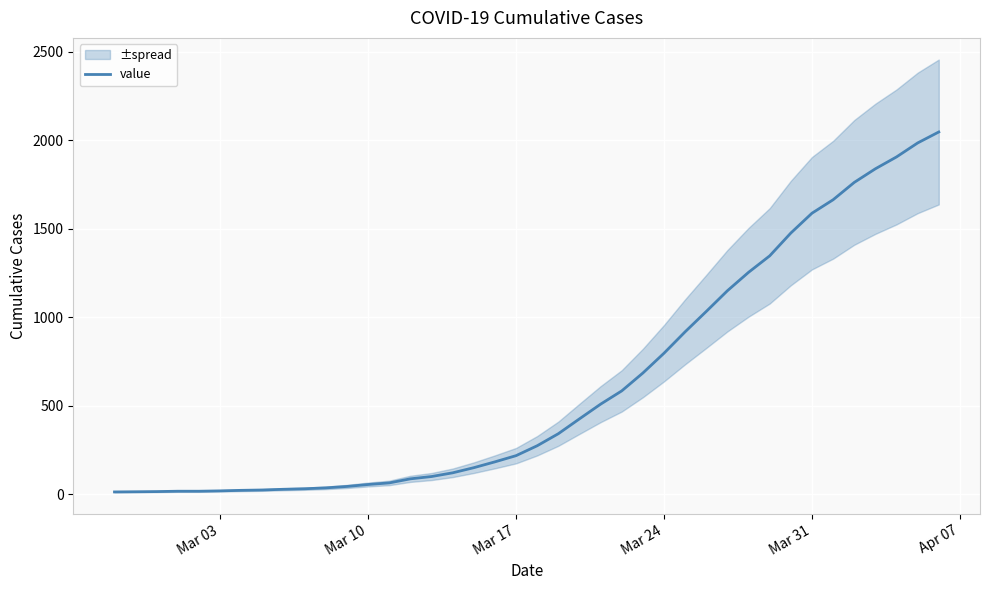

What is the highest value of the value series?

2047